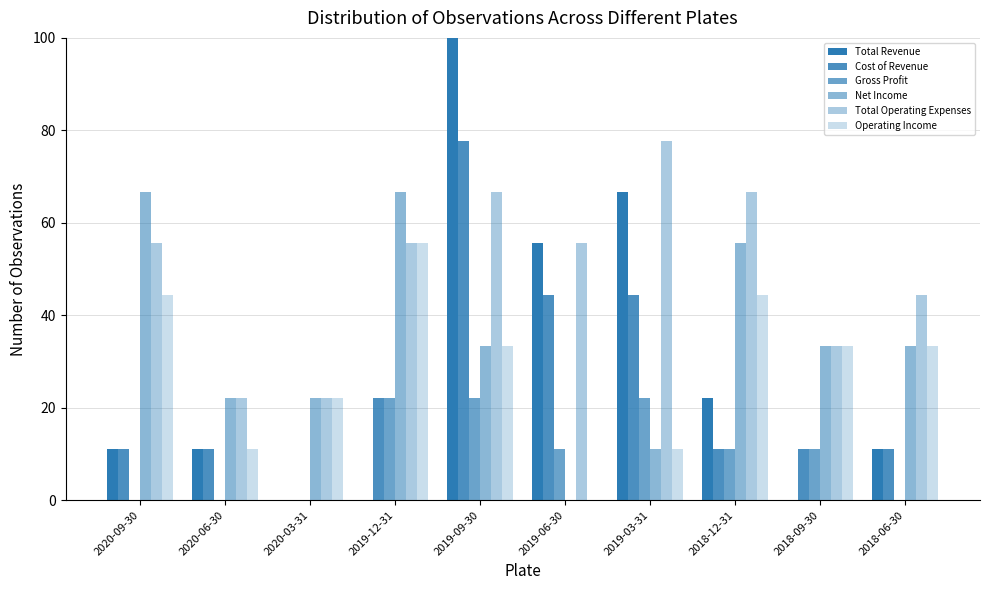

Does the chart contain stacked bars?

No